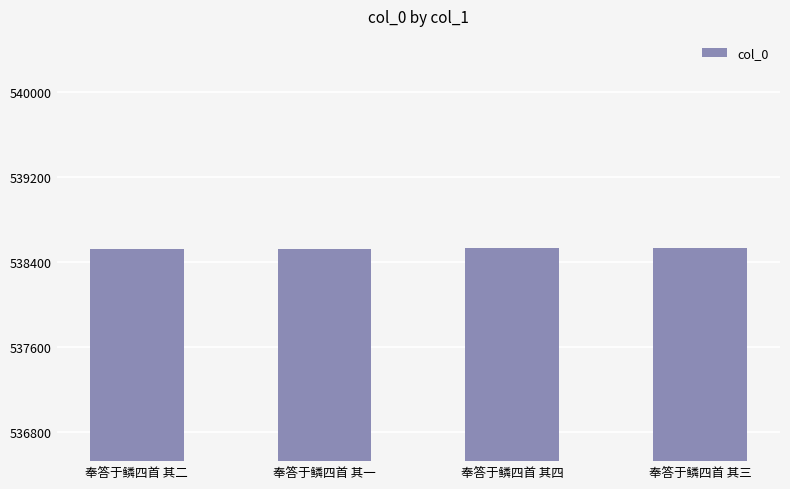

Approximately how many times larger is the value at 奉答于鳞四首 其二 compared to 奉答于鳞四首 其一?

1.0